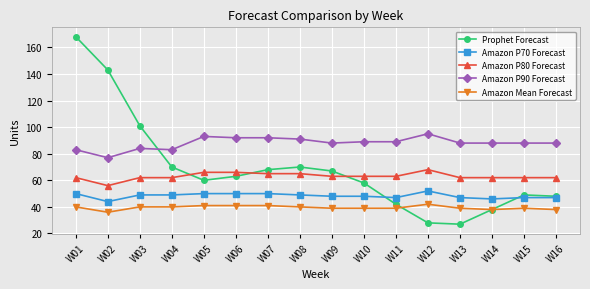

What is the sum of all Amazon P90 Forecast values?

1408